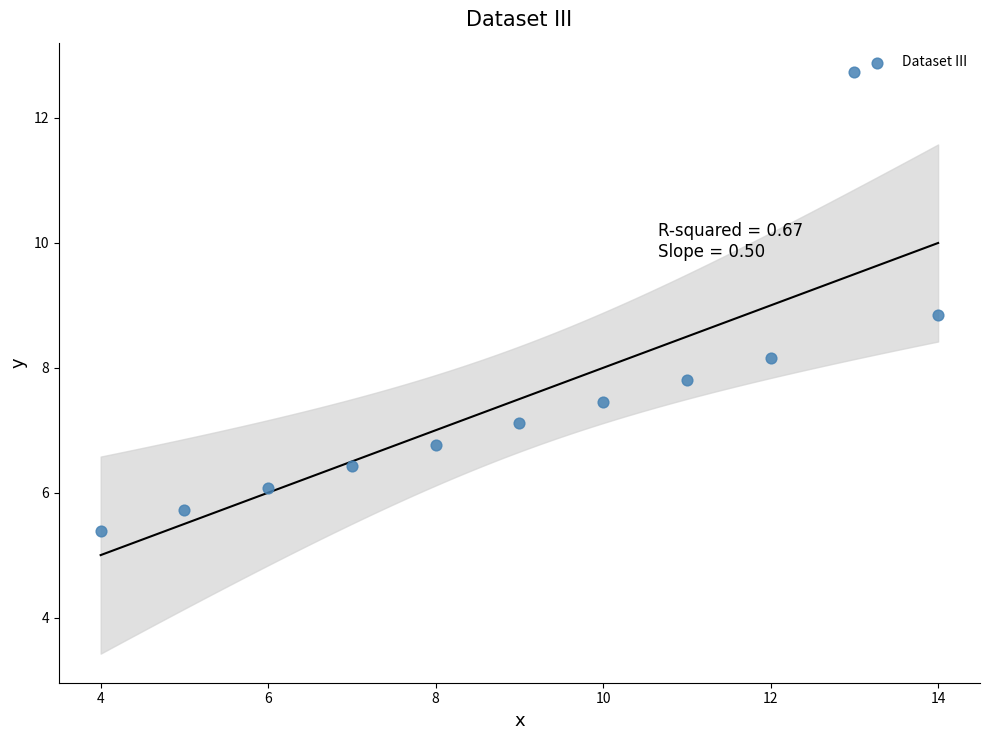

What Y value in the scatter plot is closest to 9?

8.8